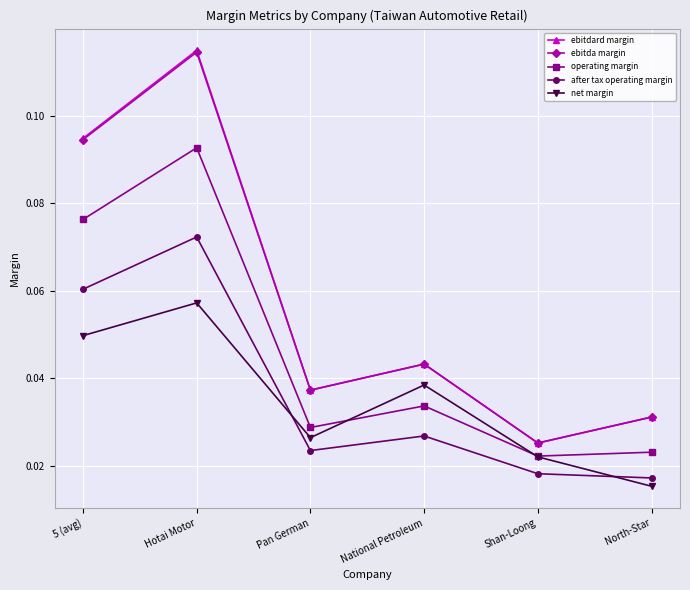

How many series are shown in this chart?

5